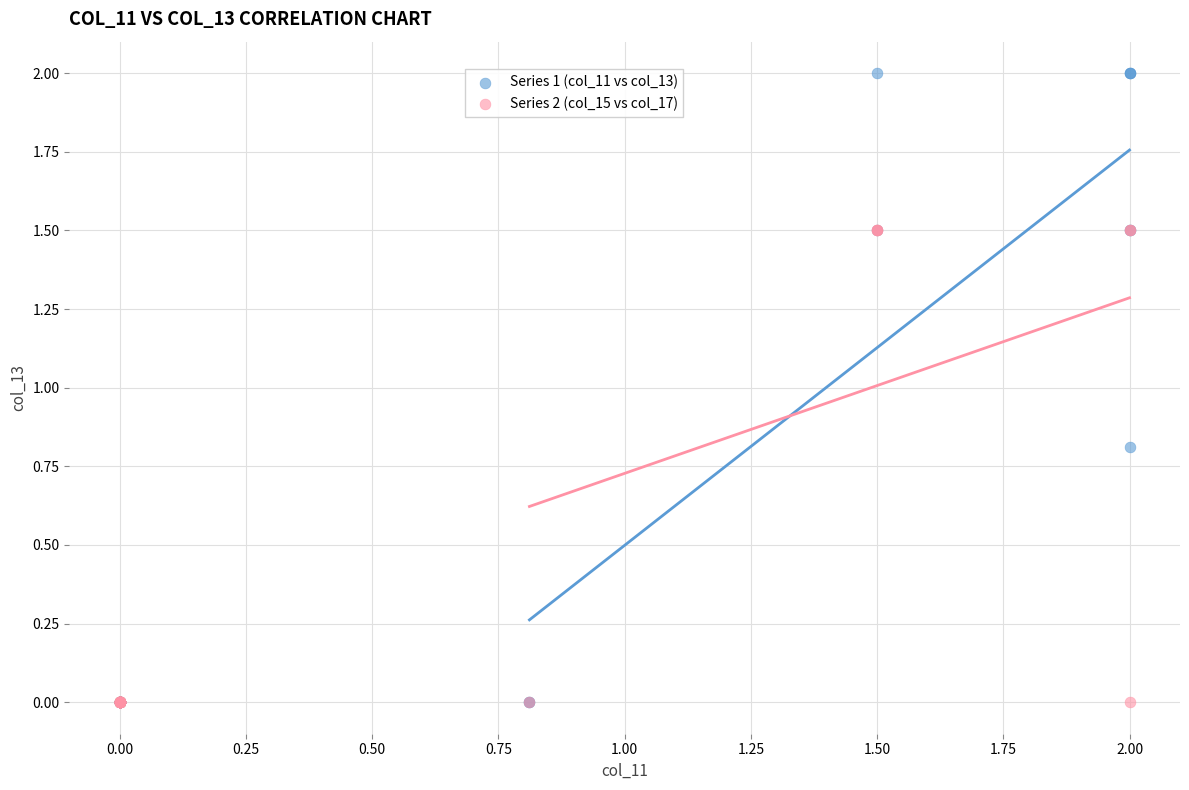

Which series contains the highest Y value?

Series 1 (col_11 vs col_13)